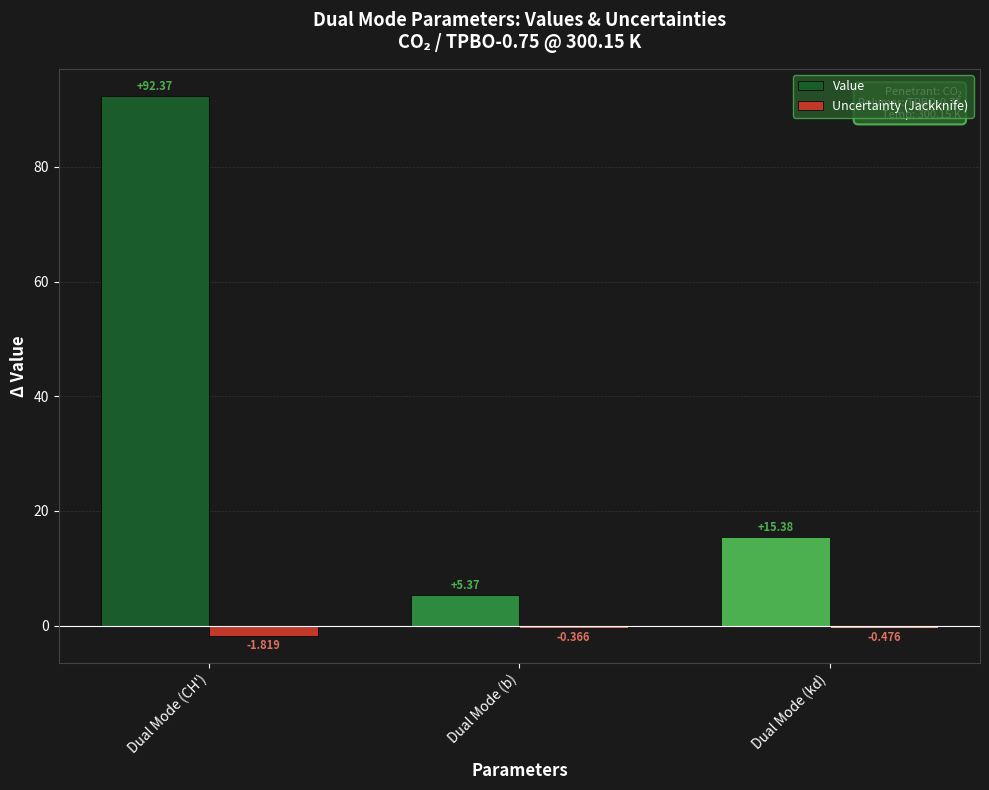

How many groups of bars are there?

3